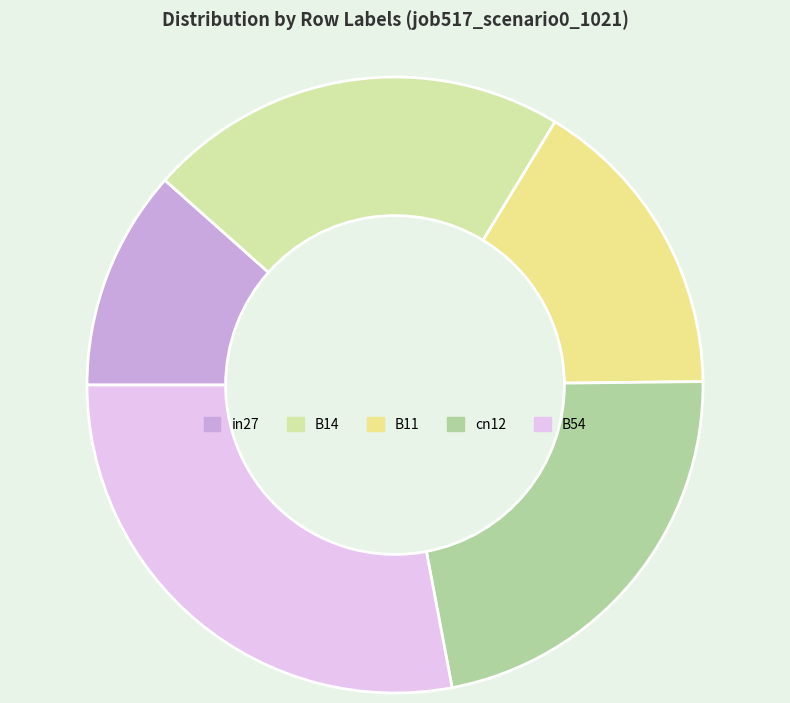

To the nearest percent, what percentage of the pie is cn12?

22%